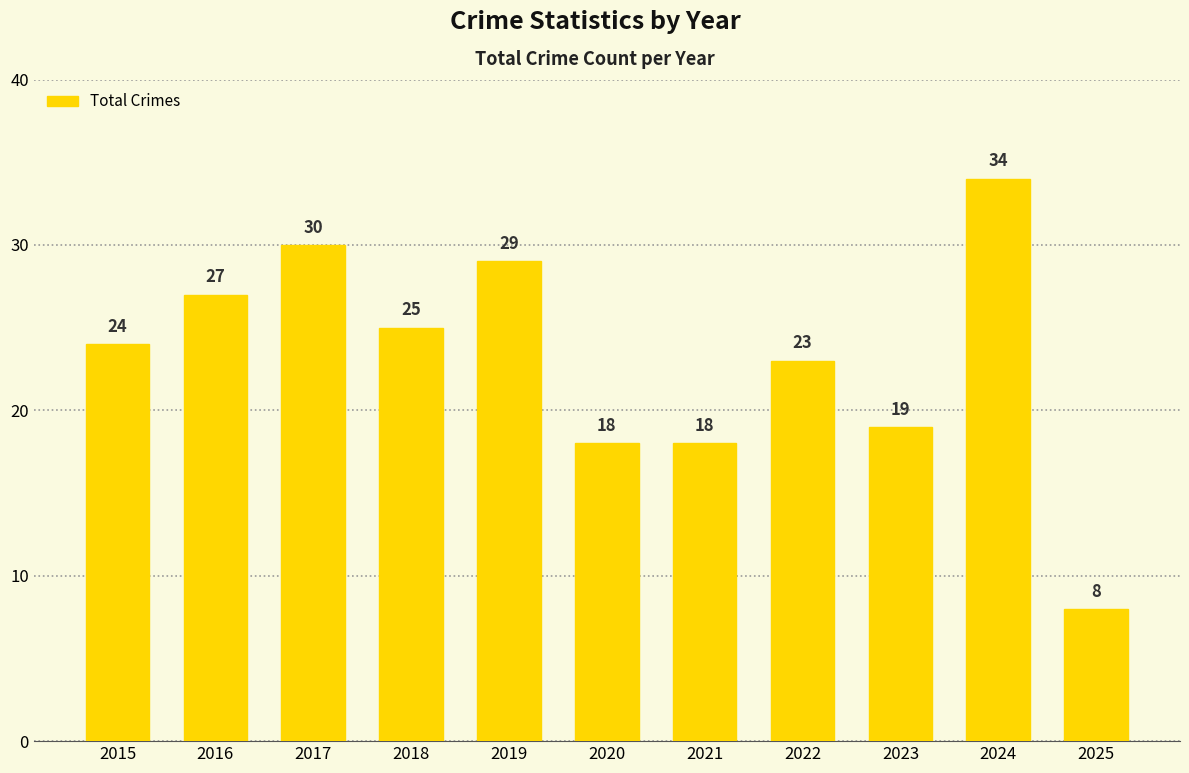

What is the difference between the maximum and second lowest values?

16